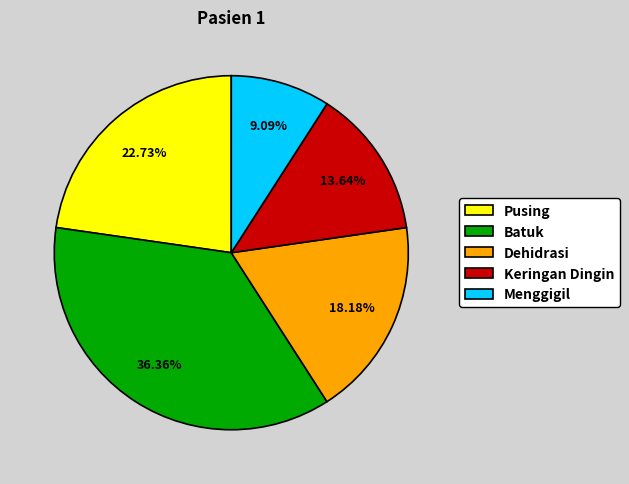

Which category has the smallest portion of the pie?

Menggigil